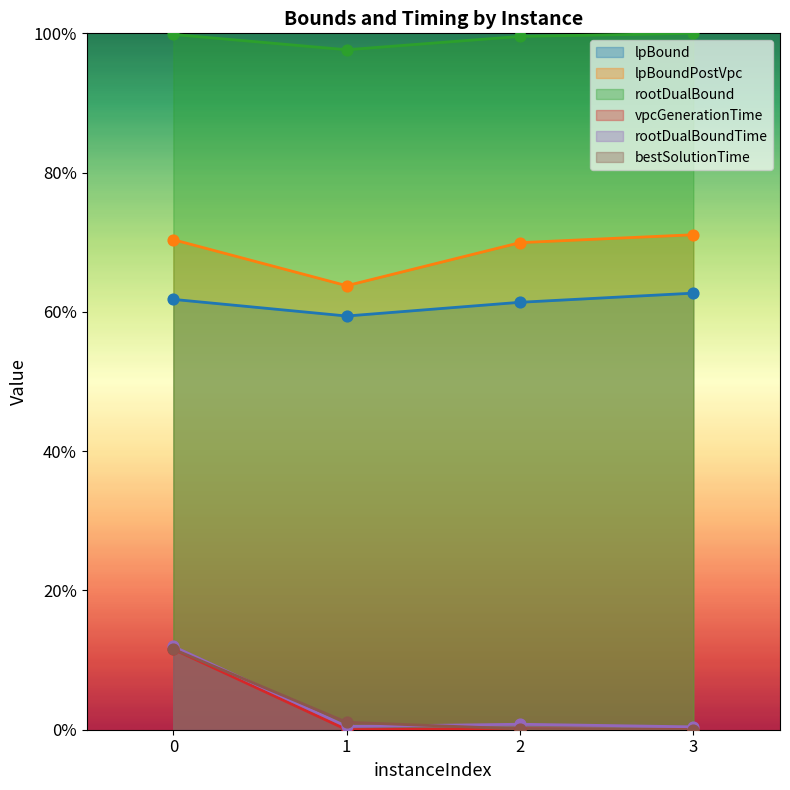

Which series contains the highest Y value?

rootDualBound